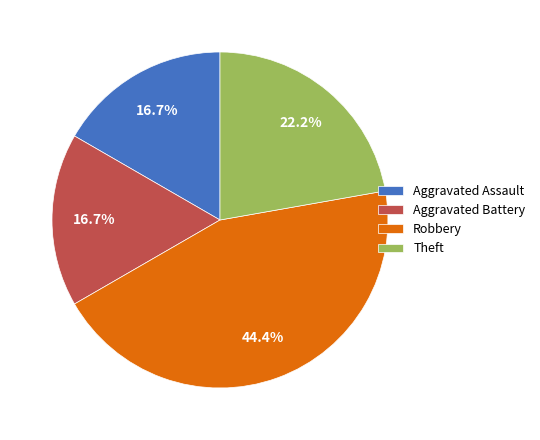

Which slice is the largest?

Robbery